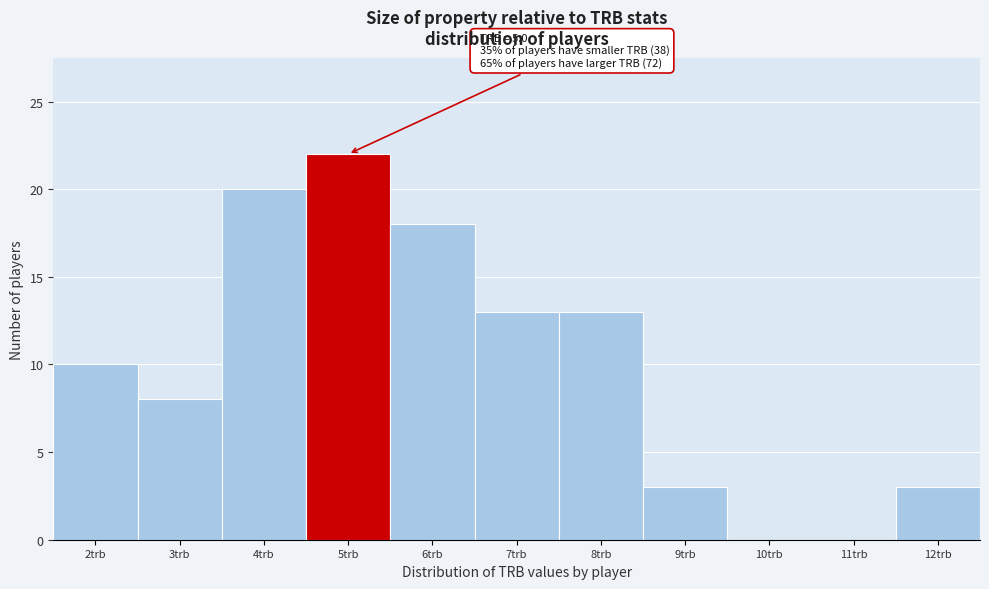

Reading left to right, transcribe all the data shown in this chart.

2trb=10	3trb=8	4trb=20	5trb=22	6trb=18	7trb=13	8trb=13	9trb=3	10trb=0	11trb=0	12trb=3